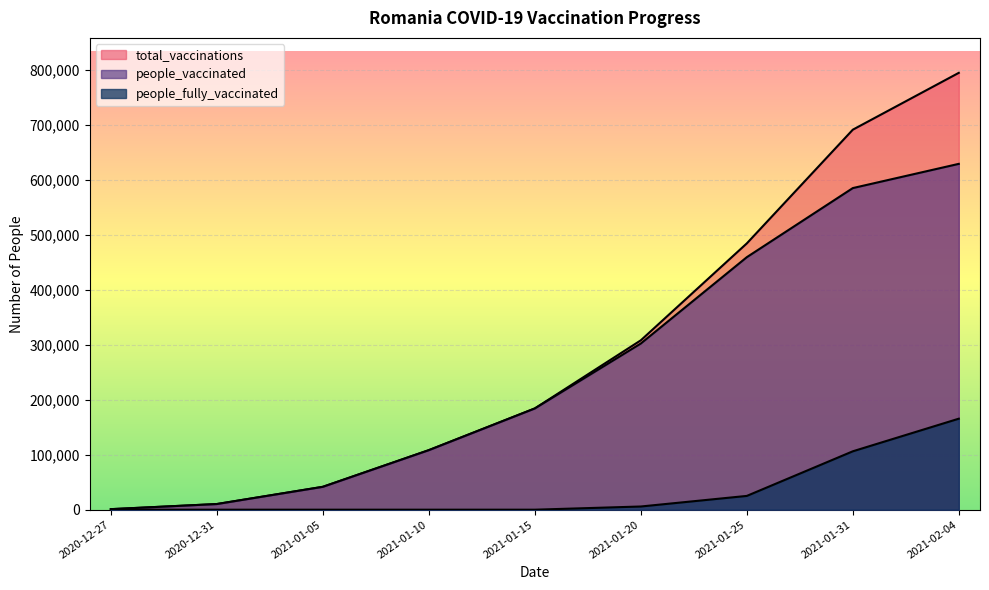

What are all the series names shown in the legend?

total_vaccinations, people_vaccinated, people_fully_vaccinated